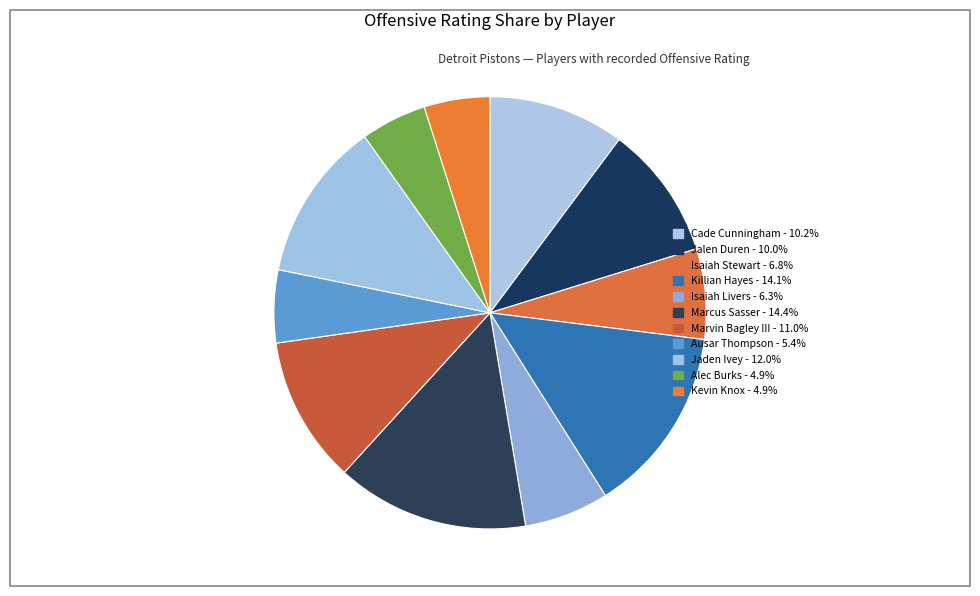

Is it true that Alec Burks is 1% of the pie?

False